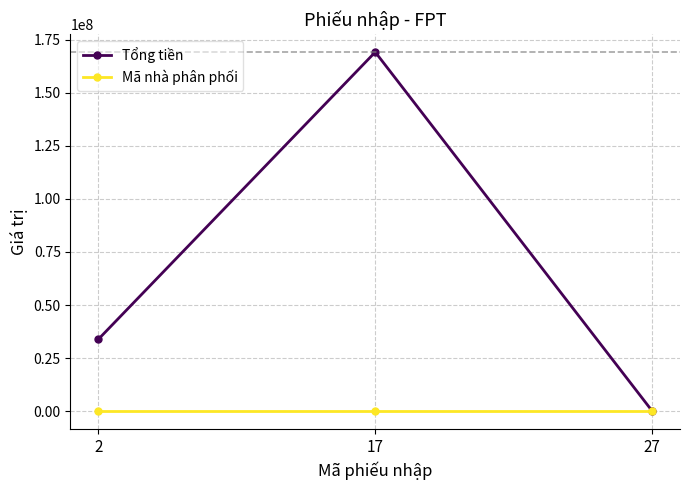

At which category is the sum across all series the highest?

17